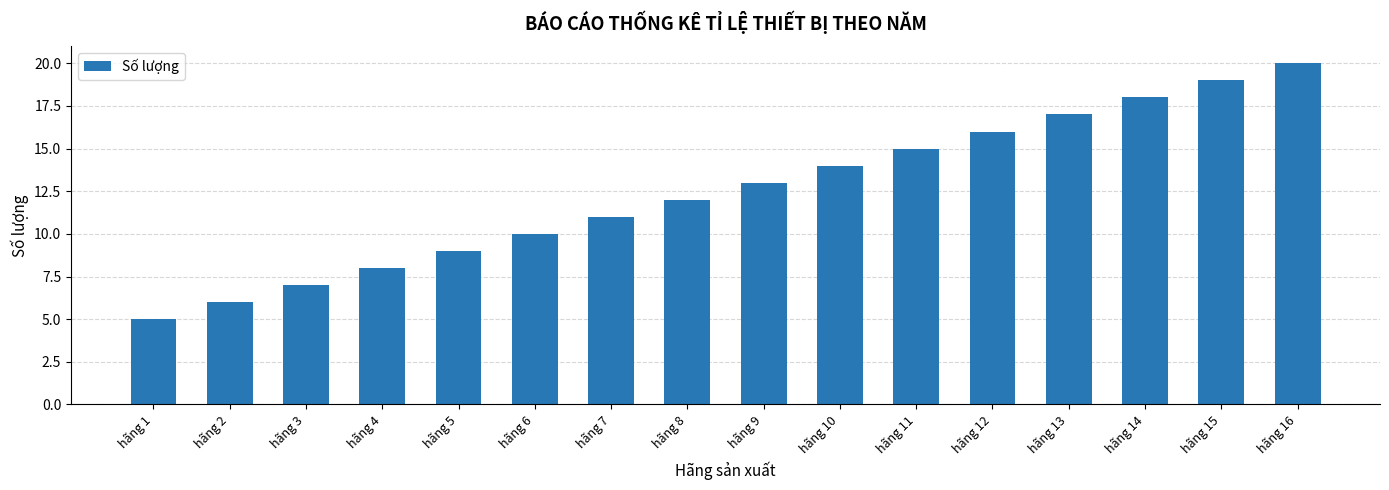

Which has a higher value, hãng 14 or hãng 4?

hãng 14